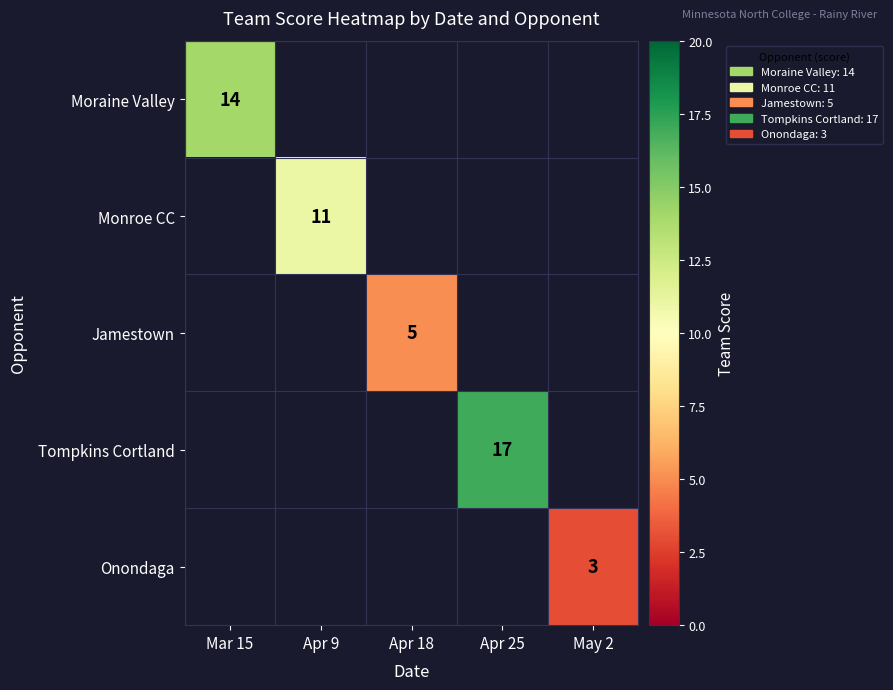

Is it true that Jamestown equals 8 at Apr 18?

False